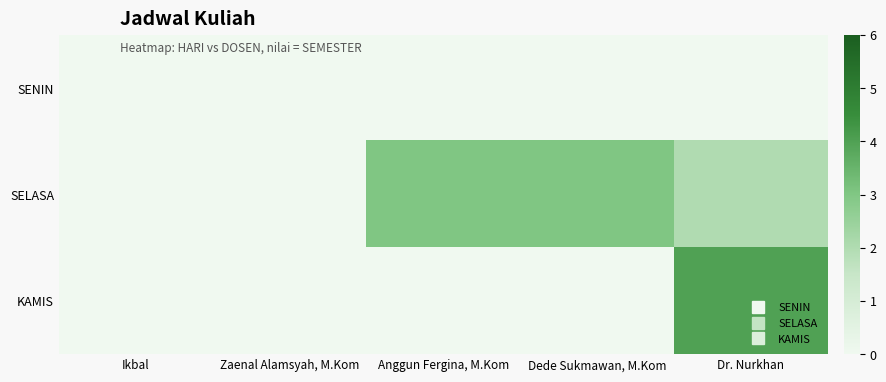

Reading left to right, transcribe all the data shown in this chart.

SENIN: Ikbal=0	Zaenal Alamsyah, M.Kom=0	Anggun Fergina, M.Kom=0	Dede Sukmawan, M.Kom=0	Dr. Nurkhan=0
SELASA: Ikbal=0	Zaenal Alamsyah, M.Kom=0	Anggun Fergina, M.Kom=3	Dede Sukmawan, M.Kom=3	Dr. Nurkhan=2
KAMIS: Ikbal=0	Zaenal Alamsyah, M.Kom=0	Anggun Fergina, M.Kom=0	Dede Sukmawan, M.Kom=0	Dr. Nurkhan=4